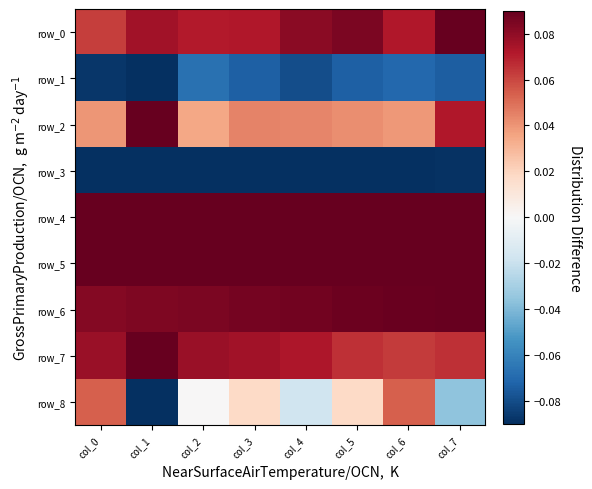

Which label corresponds to the largest value in the chart?

col_7